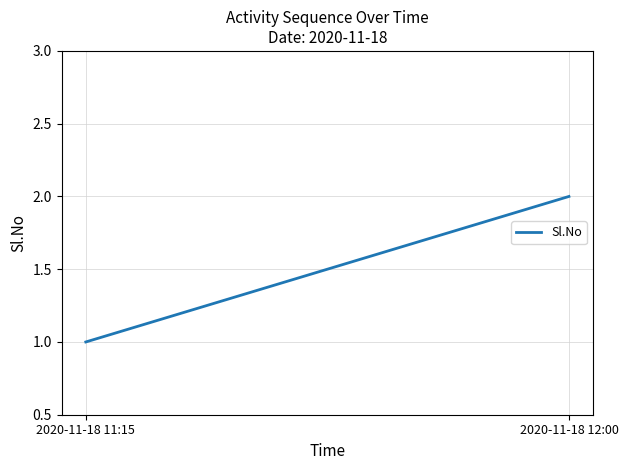

What is the label of the 2nd point from the right?

2020-11-18 11:15